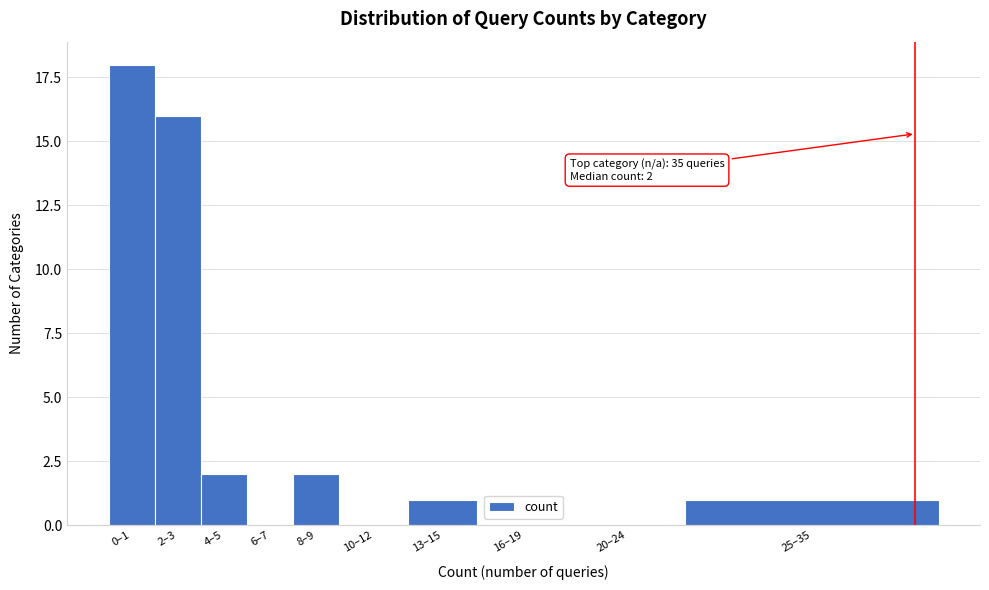

Reading left to right, transcribe all the data shown in this chart.

0–1=18	2–3=16	4–5=2	6–7=0	8–9=2	10–12=0	13–15=1	16–19=0	20–24=0	25–35=1